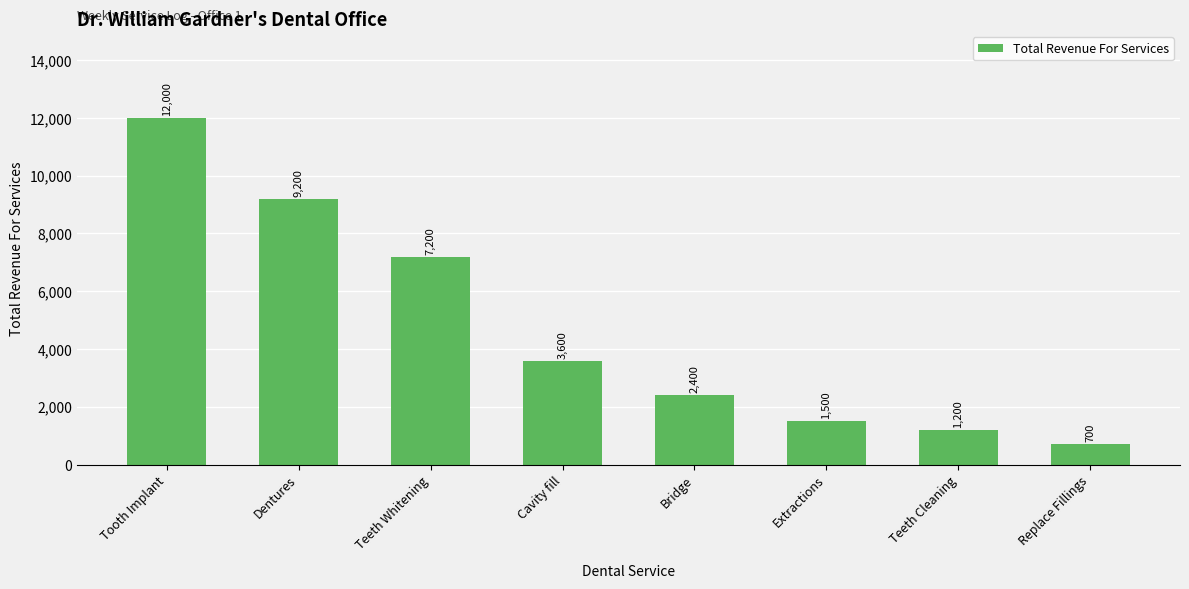

Rank the categories by value from highest to lowest.

Tooth Implant, Dentures, Teeth Whitening, Cavity fill, Bridge, Extractions, Teeth Cleaning, Replace Fillings